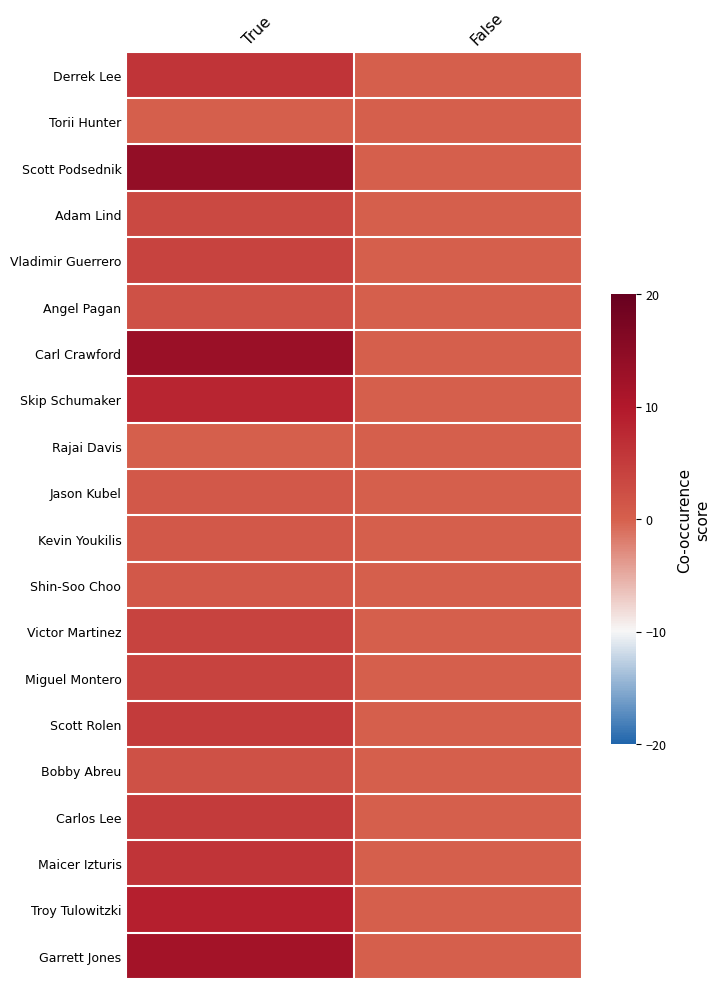

At how many categories does at least one series exceed 7?

1